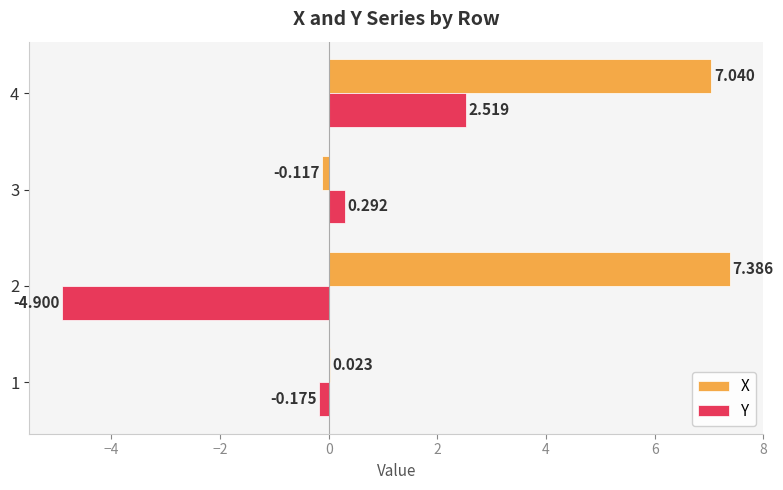

What is the maximum value for X?

7.4